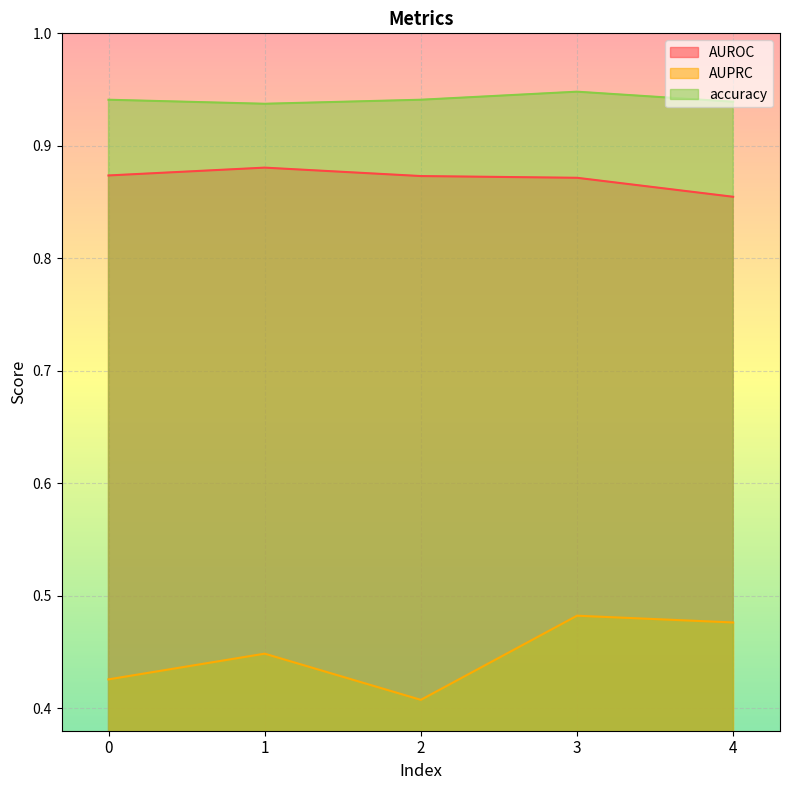

What is the sum of all AUROC values?

4.4